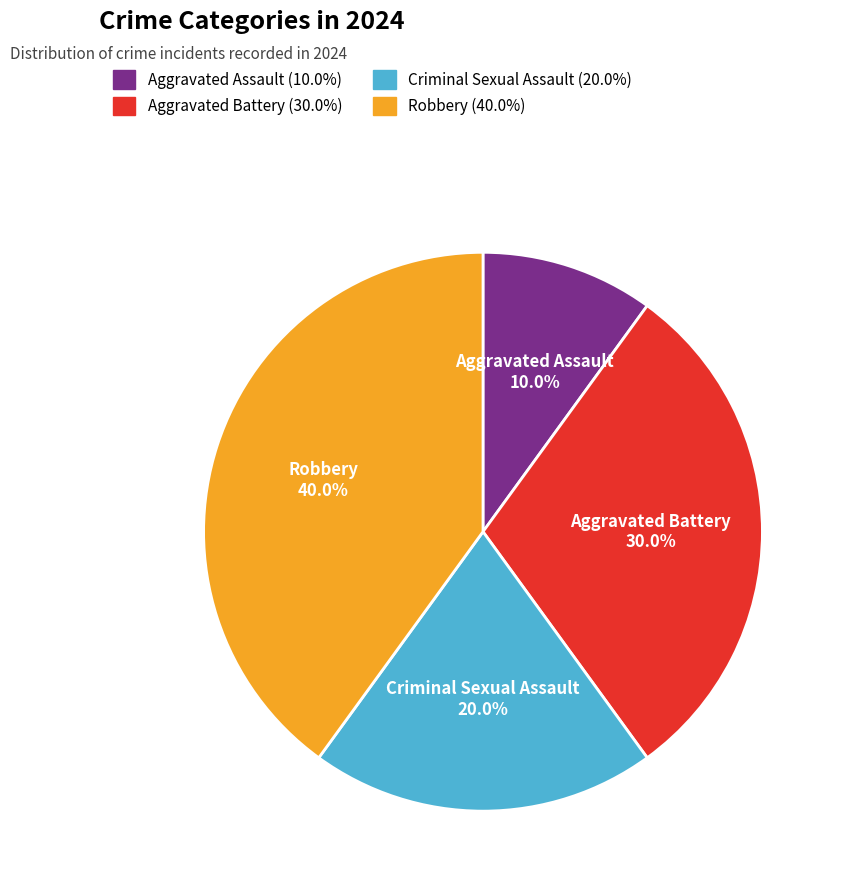

Which category has the biggest portion of the pie?

Robbery